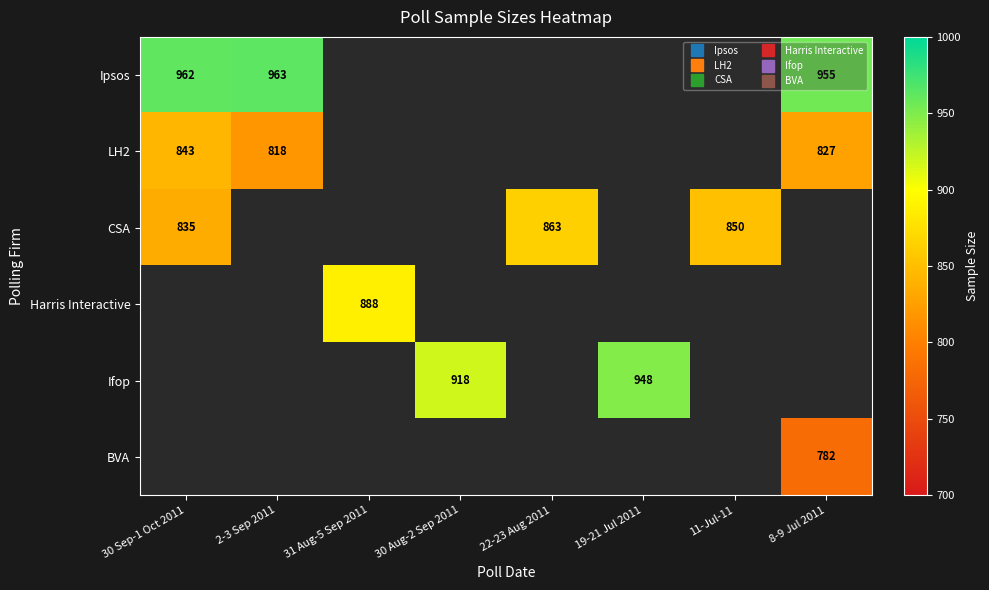

How many categories are shown in the chart?

8